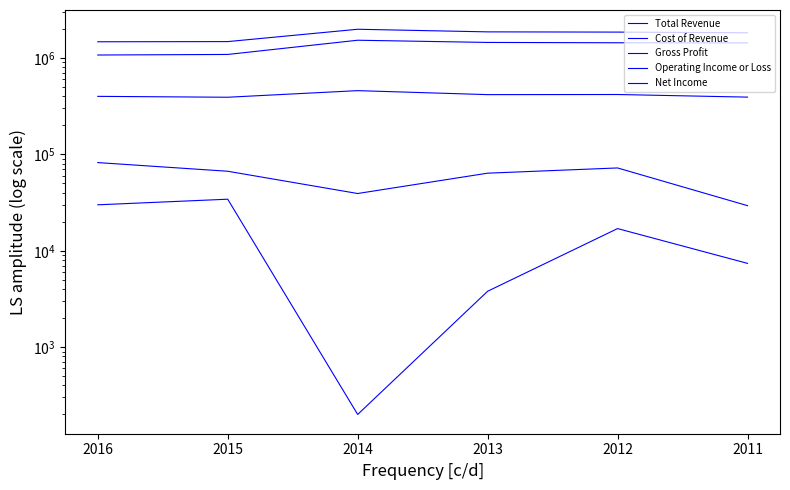

At how many categories does at least one series exceed 1100461?

6